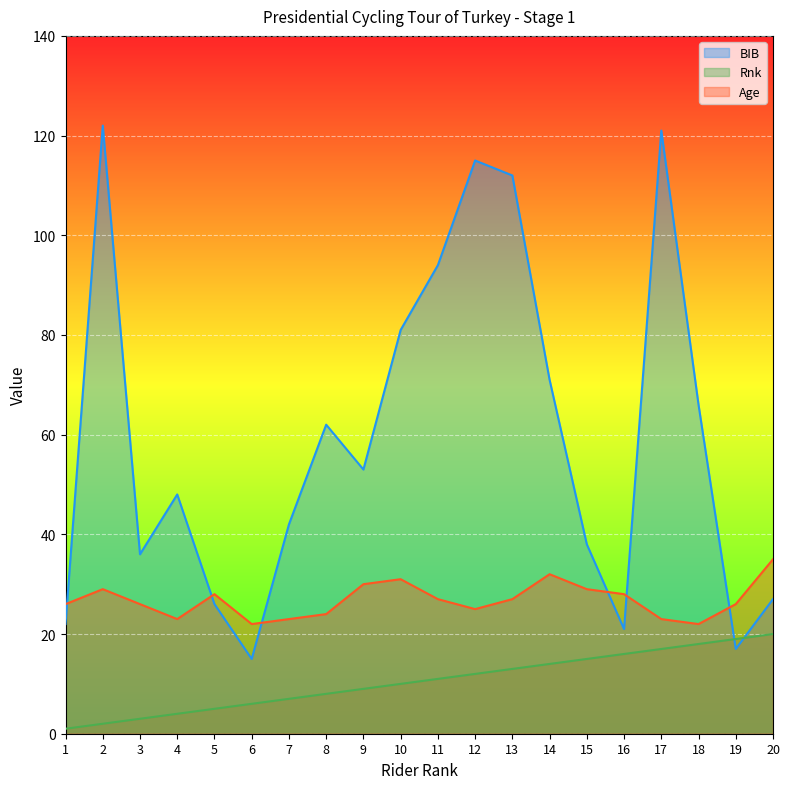

Which category has the highest value across all series?

2